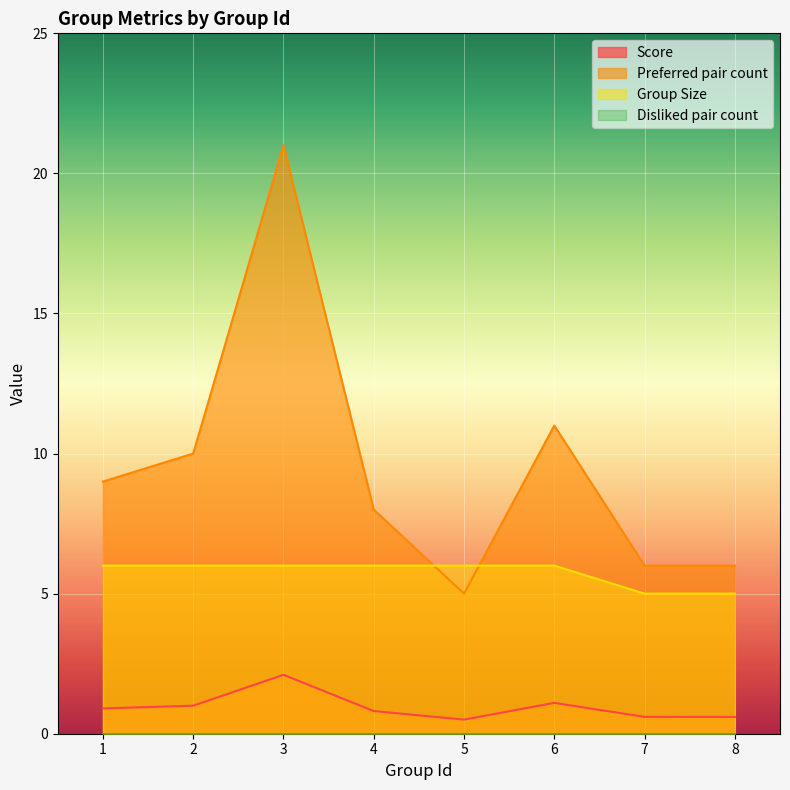

Reading left to right, extract all data points from this chart.

Score: 1=0.9	2=1.0	3=2.1	4=0.8	5=0.5	6=1.1	7=0.6	8=0.6
Preferred pair count: 1=9.0	2=10.0	3=21.0	4=8.0	5=5.0	6=11.0	7=6.0	8=6.0
Group Size: 1=6.0	2=6.0	3=6.0	4=6.0	5=6.0	6=6.0	7=5.0	8=5.0